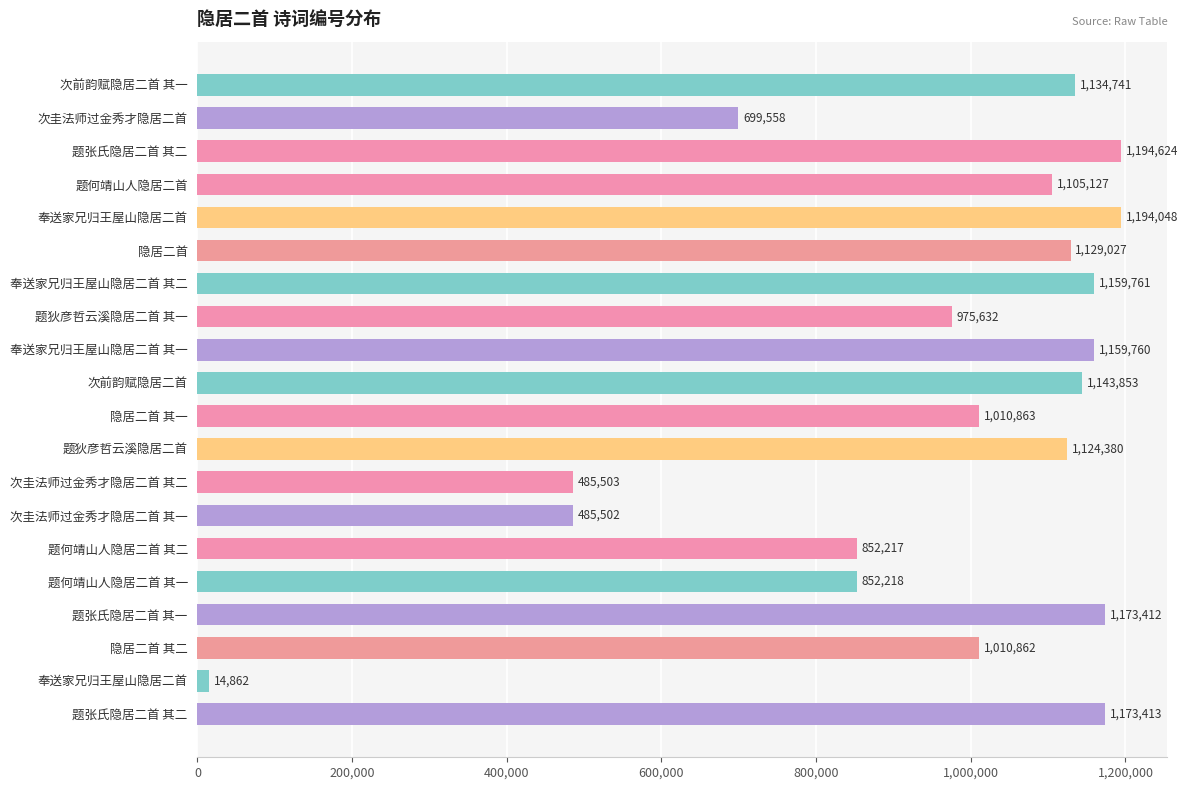

How many data points are less than 1124380?

10